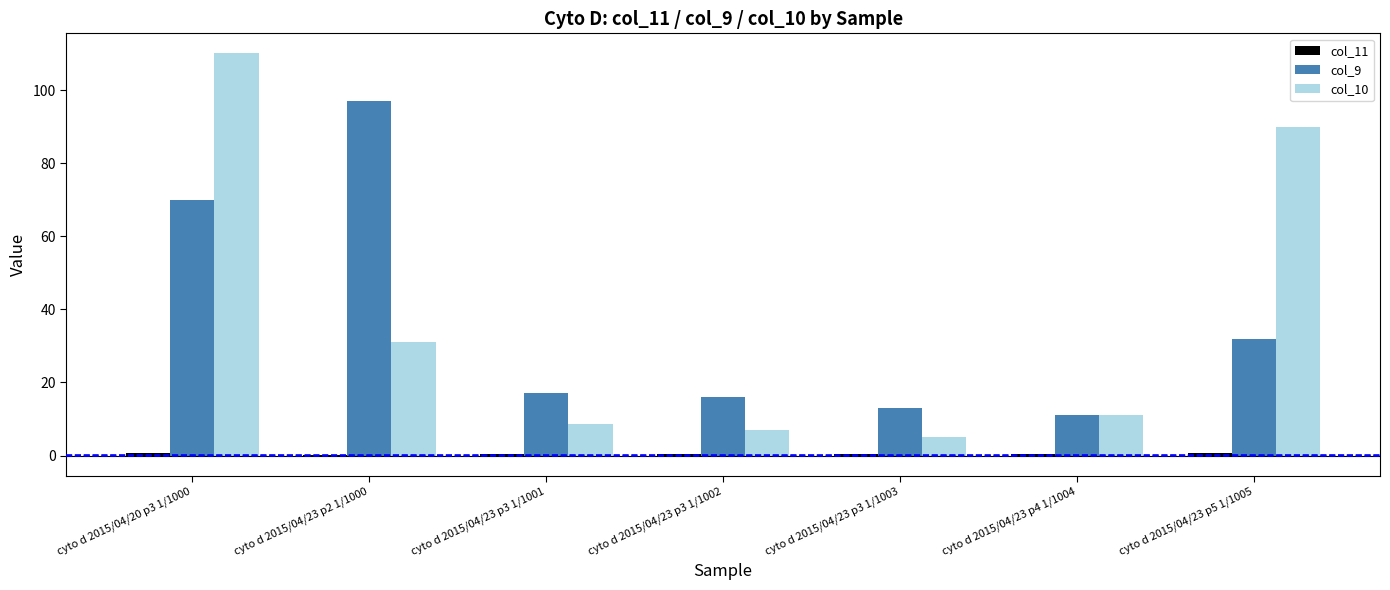

The col_9 series shows 23.6 at cyto d 2015/04/23 p3 1/1002. True or false?

False